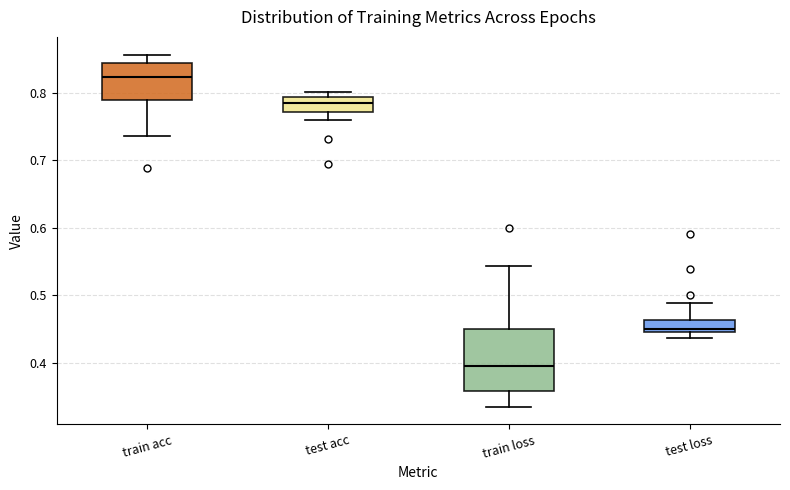

Which box's median line is the lowest?

train loss